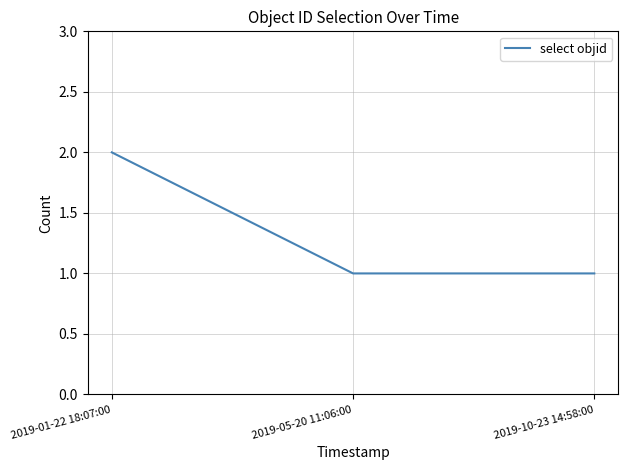

Reading left to right, list all the values displayed in this chart.

2	1	1